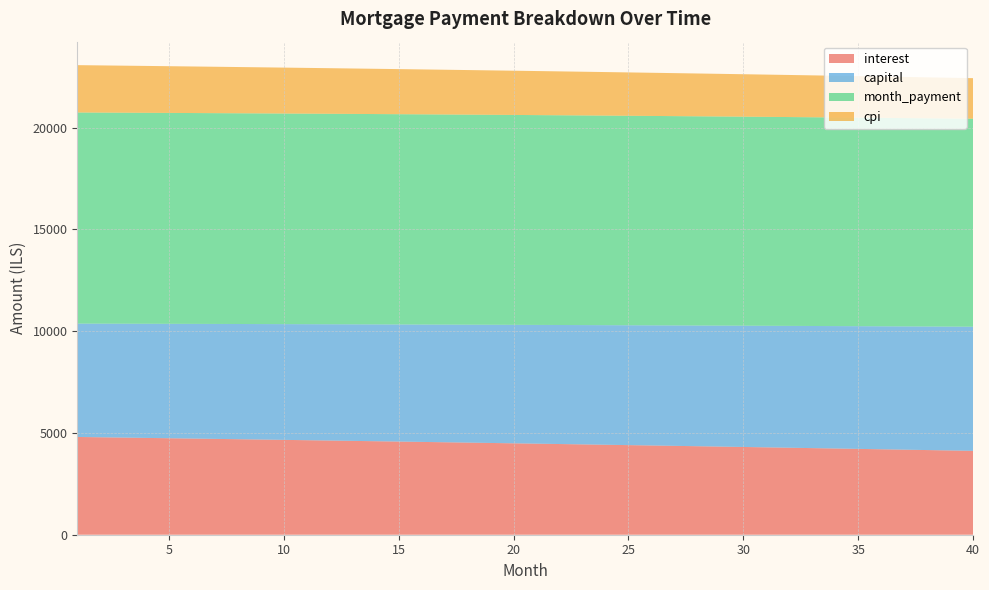

Reading left to right, what are all the values shown in this chart?

interest: 4802.8	4787.3	4771.7	4755.9	4740.1	4724.2	4708.1	4692.0	4675.8	4659.4	4643.0	4626.4	4609.8	4593.0	4576.2	4559.2	4542.2	4525.0	4507.8	4490.4	4472.9	4455.3	4437.6	4419.8	4401.9	4383.9	4365.8	4347.6	4329.2	4310.8	4292.2	4273.6	4254.8	4235.9	4216.9	4197.8	4178.6	4159.2	4139.8	4120.2
capital: 5568.5	5581.5	5594.5	5607.6	5620.7	5633.8	5646.9	5660.1	5673.3	5686.6	5699.8	5713.1	5726.5	5739.8	5753.2	5766.6	5780.1	5793.6	5807.1	5820.6	5834.2	5847.8	5861.5	5875.2	5888.9	5902.6	5916.4	5930.2	5944.0	5957.9	5971.8	5985.7	5999.7	6013.7	6027.7	6041.8	6055.9	6070.0	6084.2	6098.4
month_payment: 10371.4	10368.8	10366.2	10363.5	10360.8	10358.0	10355.1	10352.1	10349.1	10346.0	10342.8	10339.6	10336.2	10332.9	10329.4	10325.9	10322.3	10318.6	10314.8	10311.0	10307.1	10303.2	10299.1	10295.0	10290.8	10286.5	10282.2	10277.8	10273.3	10268.7	10264.0	10259.3	10254.5	10249.6	10244.6	10239.6	10234.5	10229.2	10224.0	10218.6
cpi: 2325.8	2318.2	2310.5	2302.8	2295.1	2287.3	2279.5	2271.6	2263.7	2255.7	2247.6	2239.5	2231.4	2223.2	2215.0	2206.7	2198.4	2190.0	2181.5	2173.0	2164.5	2155.9	2147.3	2138.6	2129.8	2121.0	2112.1	2103.2	2094.3	2085.3	2076.2	2067.1	2057.9	2048.7	2039.4	2030.0	2020.6	2011.2	2001.7	1992.1